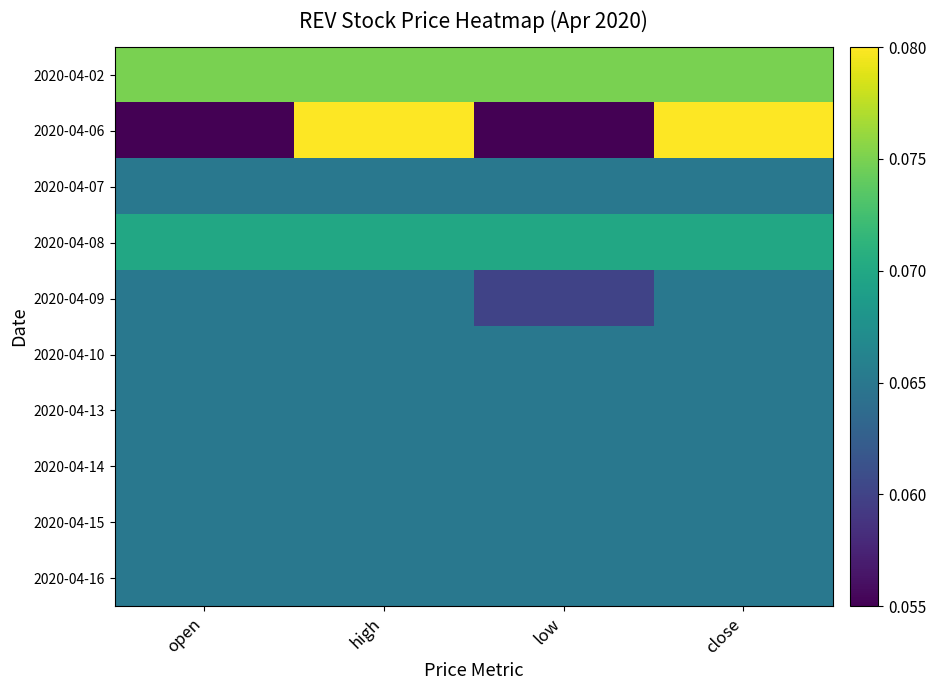

What is the minimum value shown in the chart?

0.1